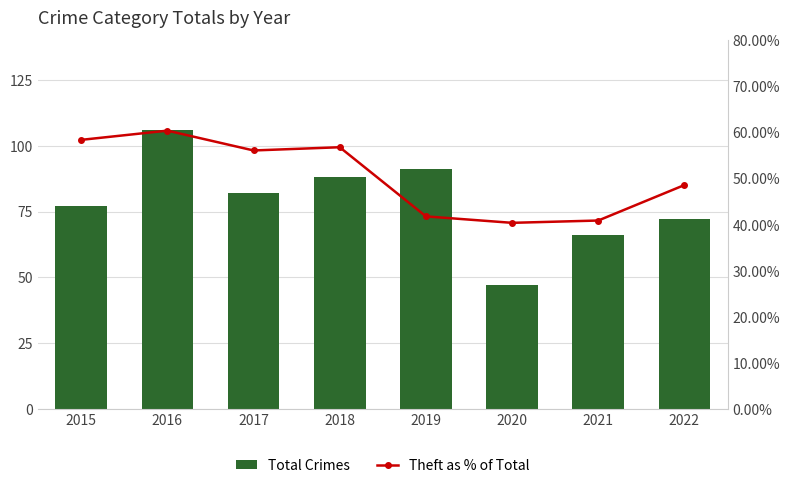

Rank the categories by Total Crimes value from lowest to highest.

2020, 2021, 2022, 2015, 2017, 2018, 2019, 2016